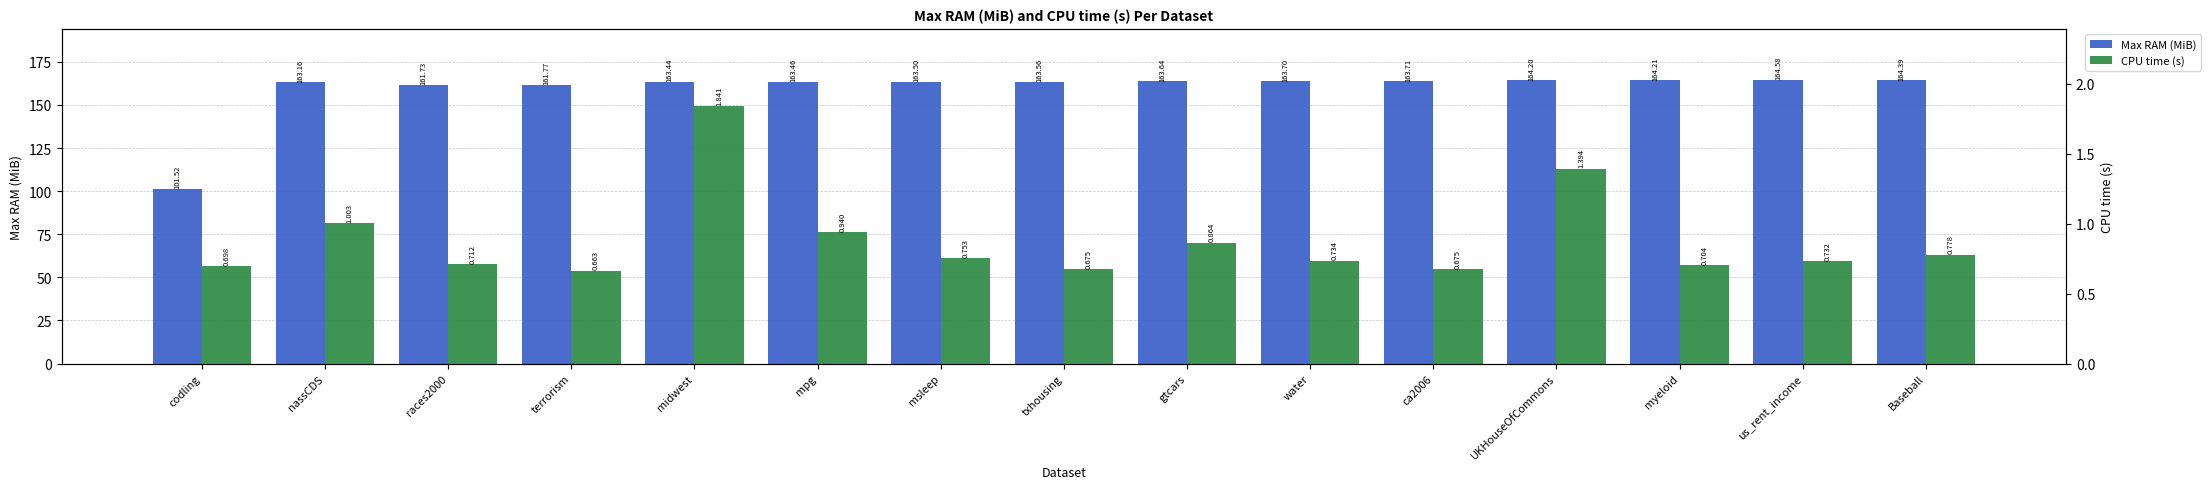

What is the total value across all series at midwest?

165.3